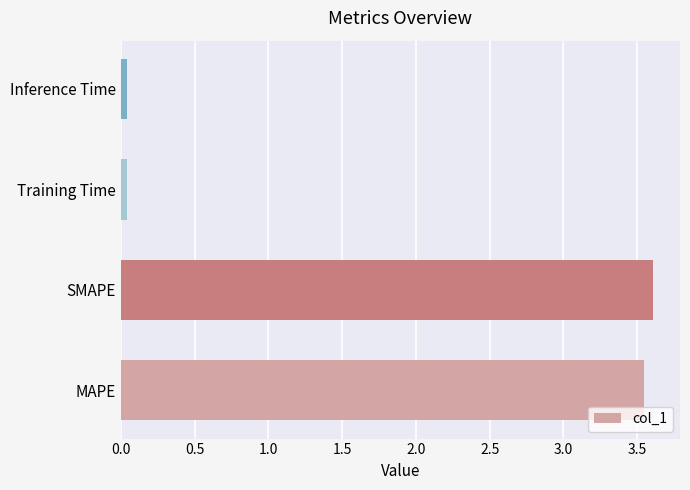

What is the difference between the maximum and second lowest values?

3.6